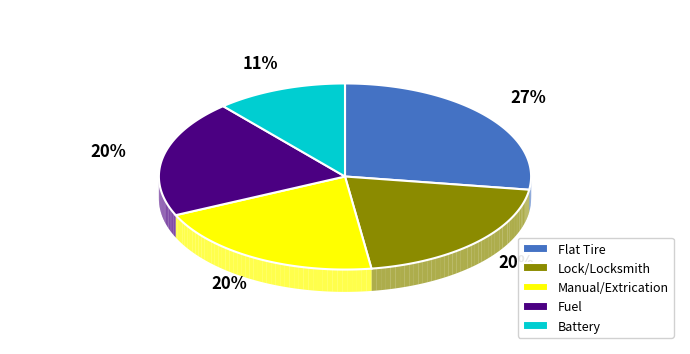

What is the largest slice in the pie chart?

Flat Tire